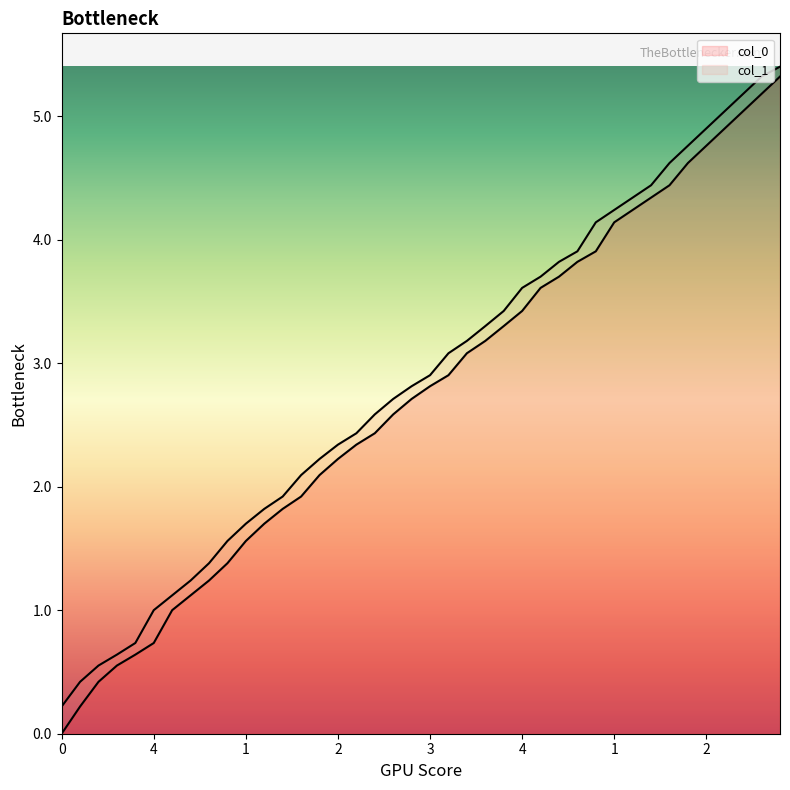

True or false: col_1 and col_0 cross at least once.

False